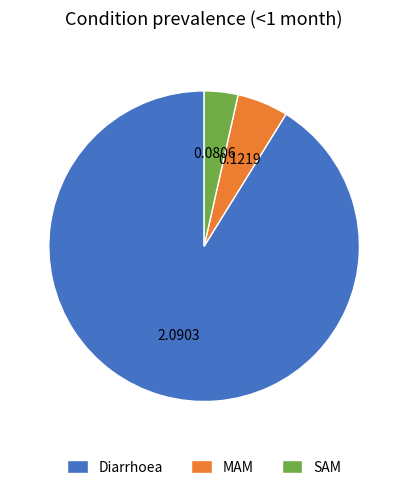

Do SAM and Diarrhoea together represent more than half of the pie?

Yes